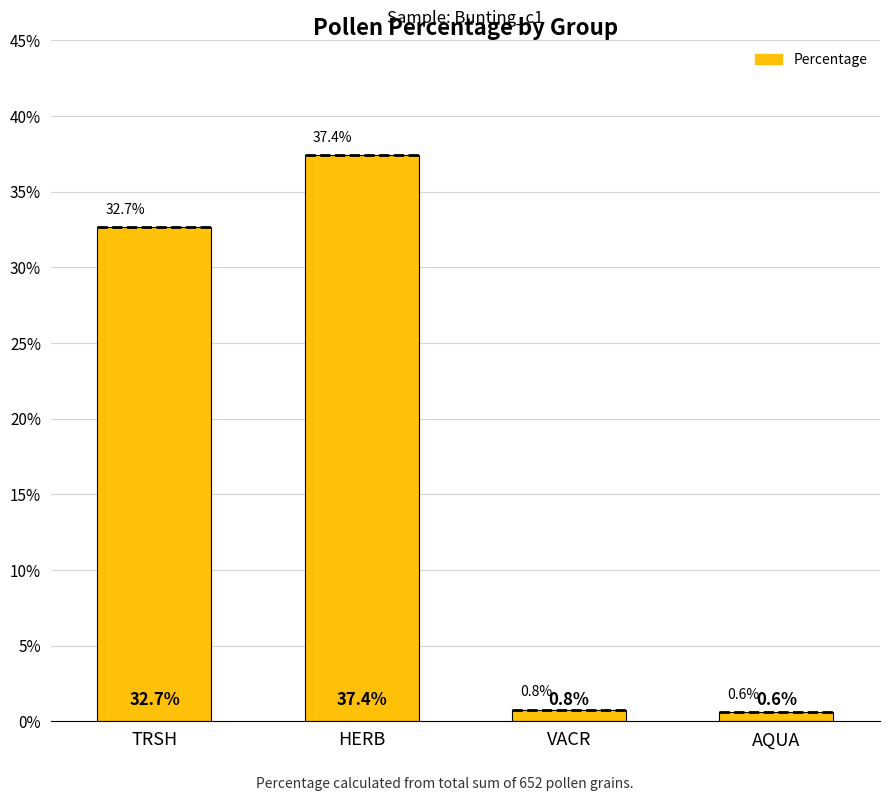

Is it true that the value at HERB is 37.4?

True